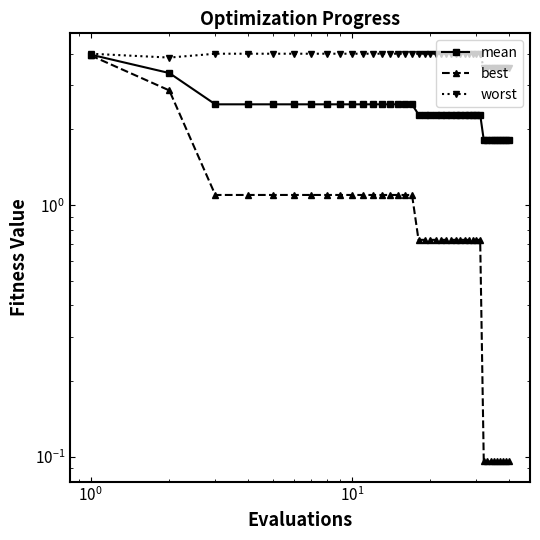

What is the difference between the maximum and minimum values in the mean series?

2.2